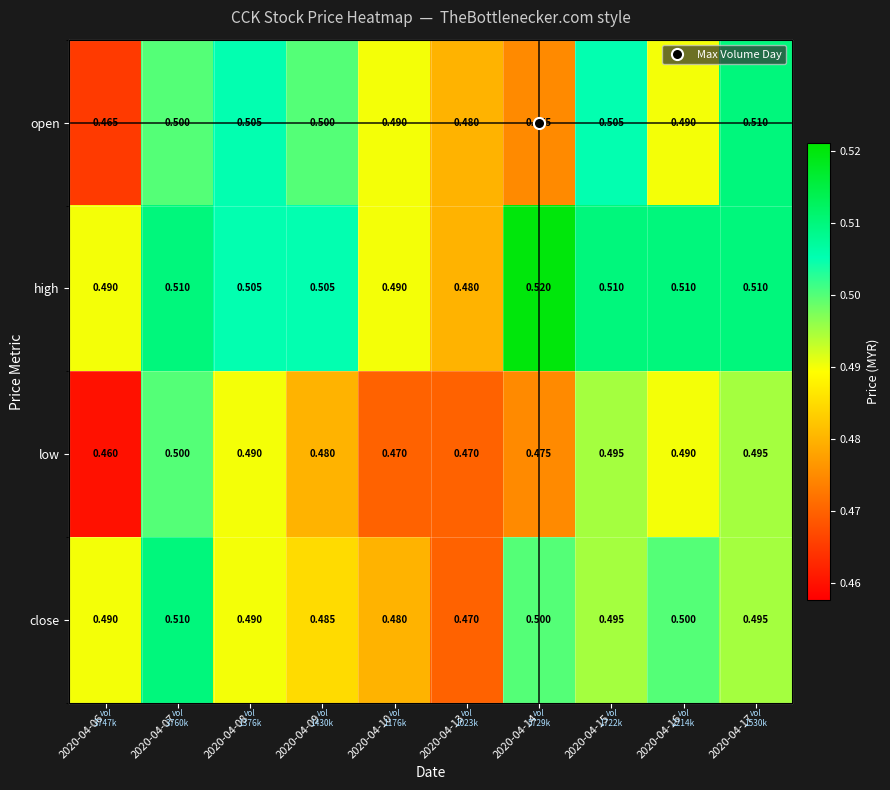

What is the sum of all close values?

4.9